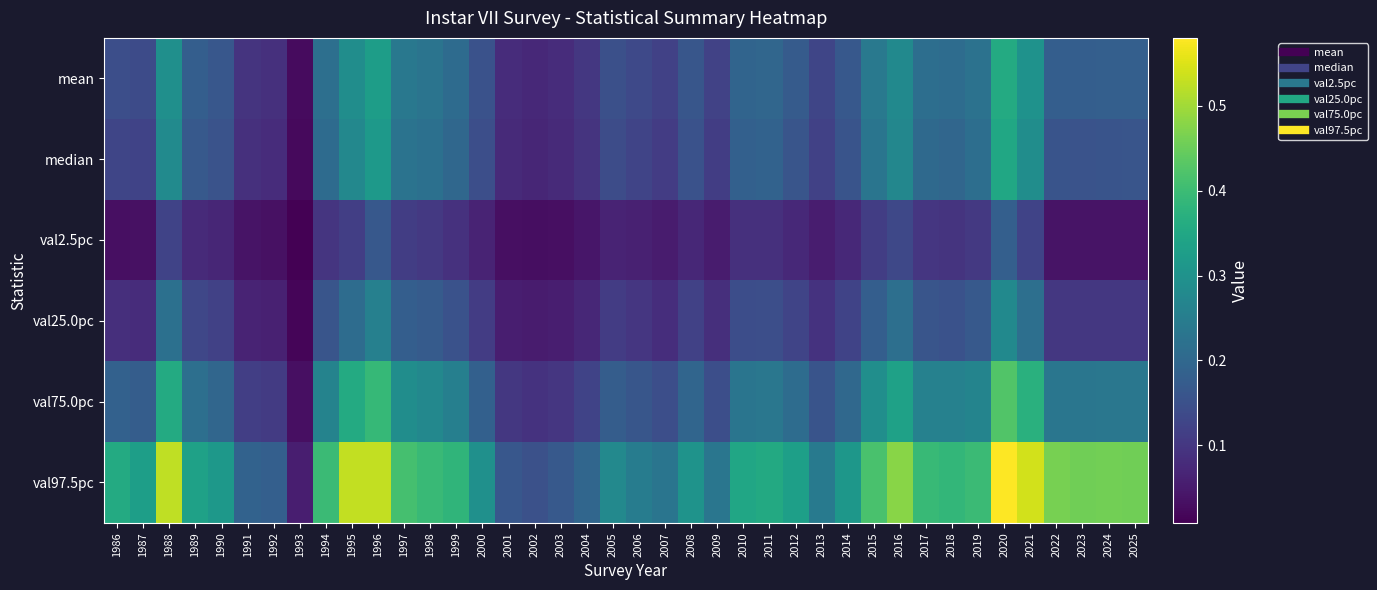

Which has a higher value, 2014 or 2025?

2025